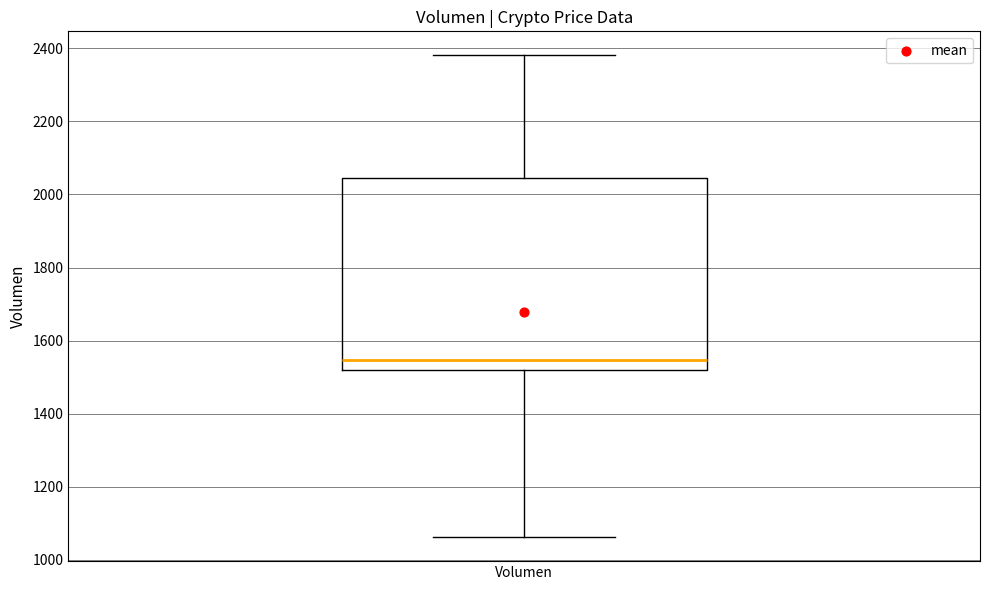

Transcribe this box plot: give where the median line is, the range the box spans, and where the two whiskers end, as read against the y-axis. The values are not printed on the chart, so give them approximately, as read against the axis.

median 1540, box 1520 to 2040, whiskers 1060 to 2380